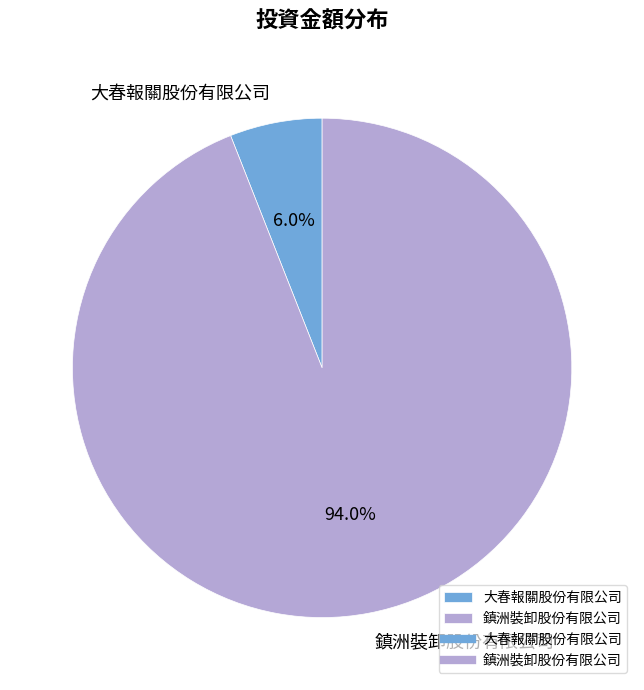

True or false: 大春報關股份有限公司 accounts for 1% of the total.

False